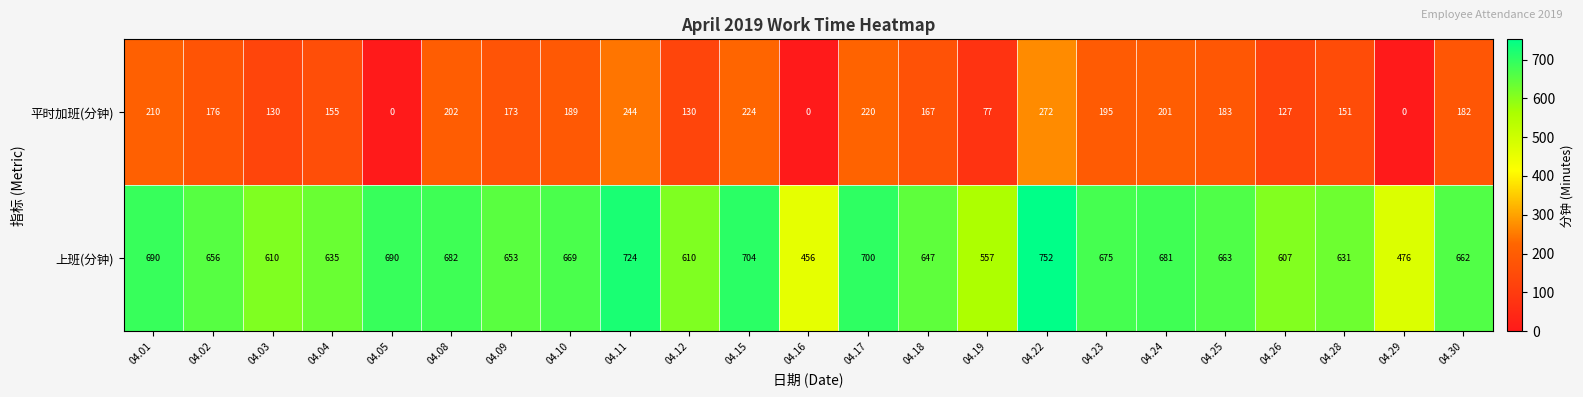

At which label is 上班(分钟) closest to 604?

04.26